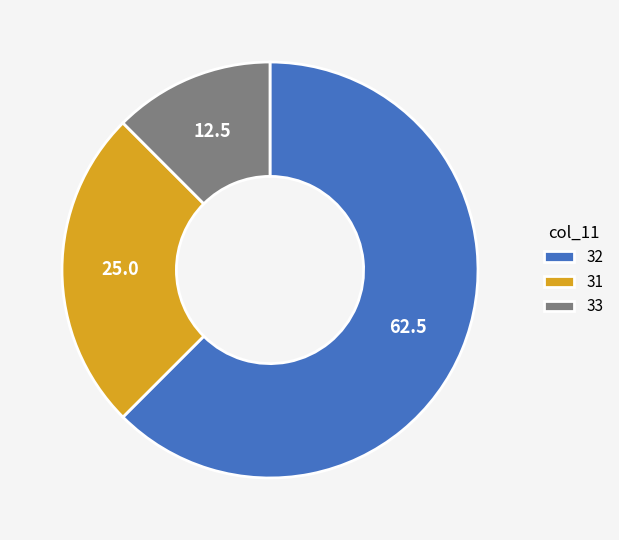

Which category has the biggest portion of the pie?

32